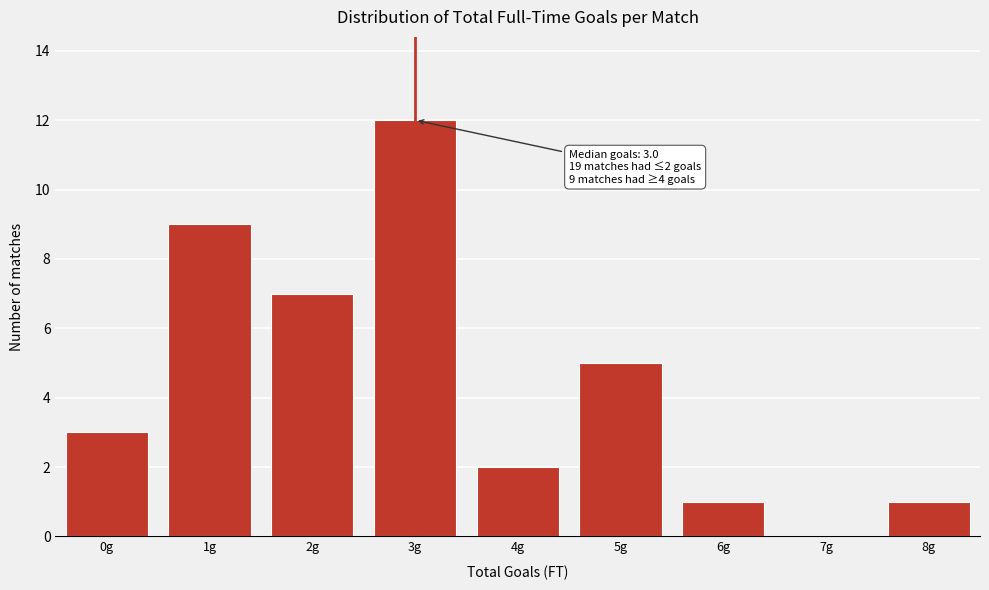

Reading right to left, transcribe all the data shown in this chart.

8g=1	7g=0	6g=1	5g=5	4g=2	3g=12	2g=7	1g=9	0g=3